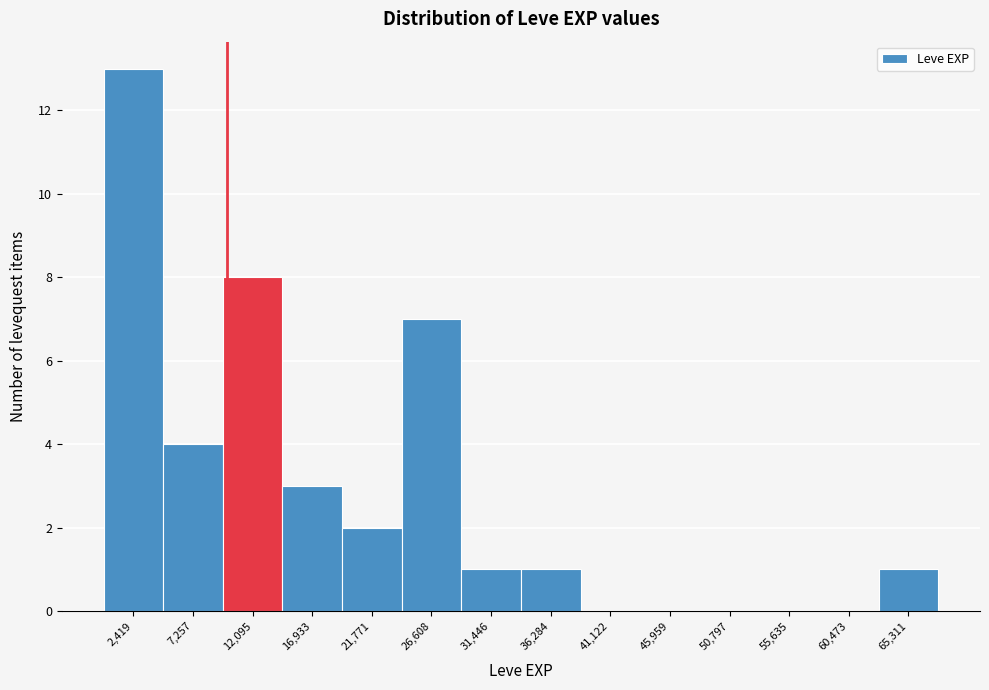

Which range on the x-axis has the tallest bar?

0 to 5000